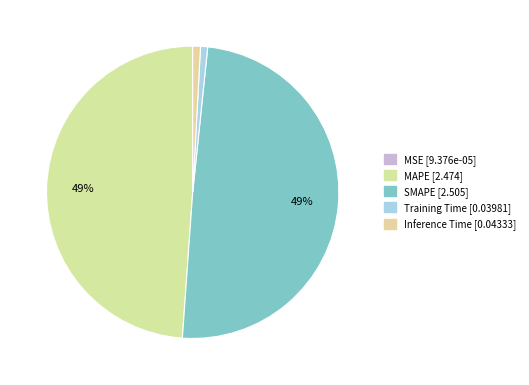

How many slices are in this pie chart?

5